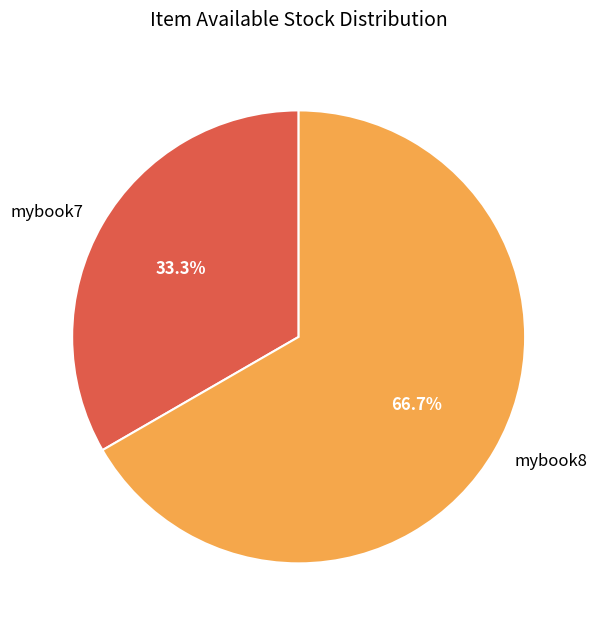

To the nearest percent, what is the difference between the largest and smallest slice percentages?

33%